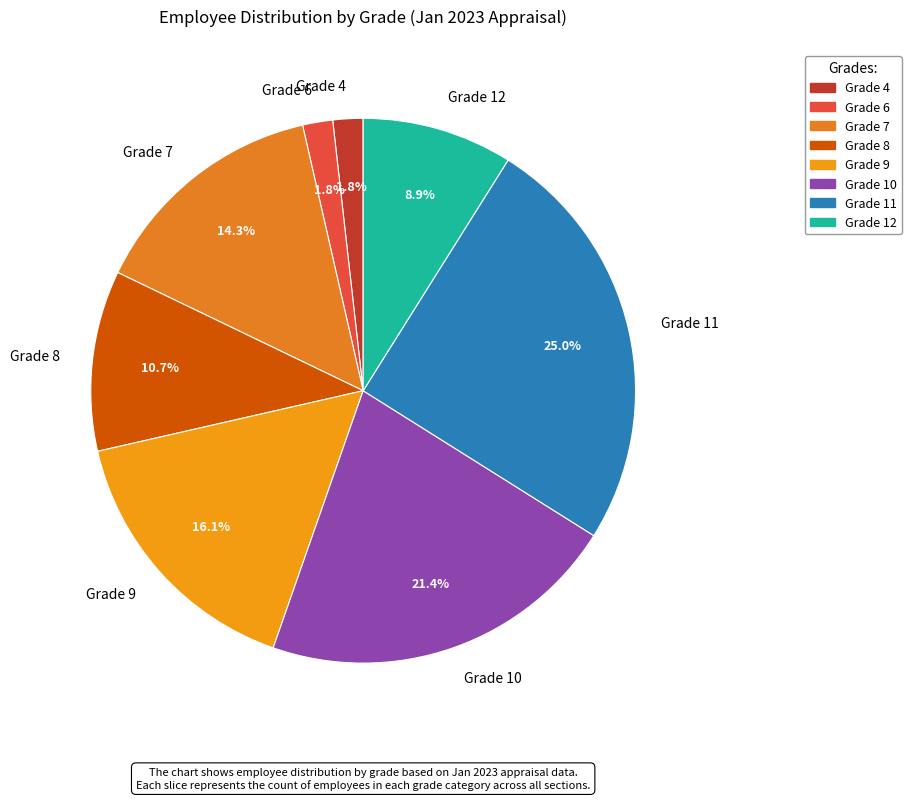

How many slices are in this pie chart?

8